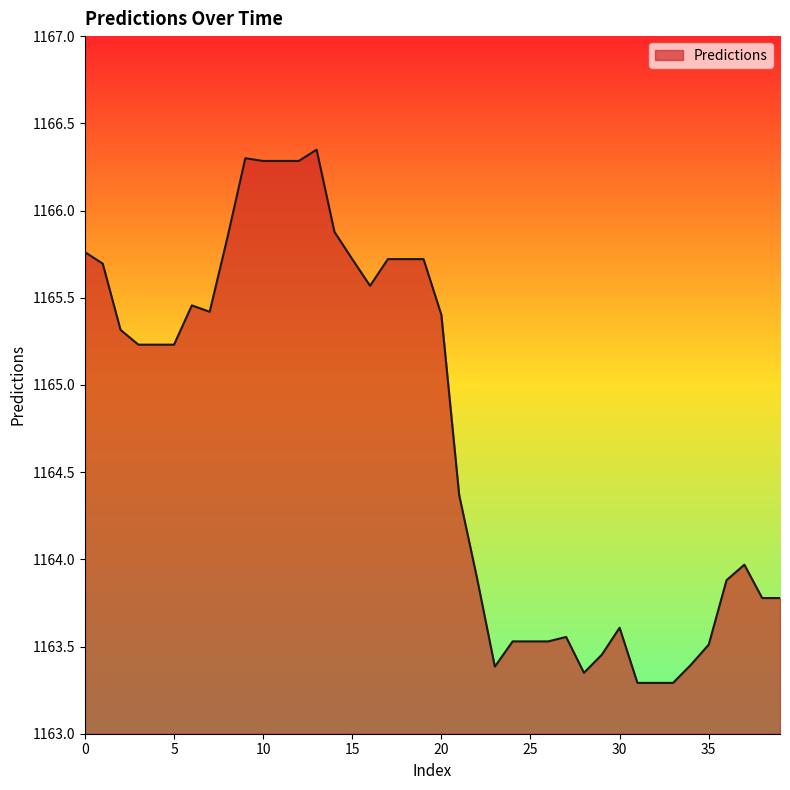

True or false: there are more than 2 points higher than both neighbors.

True